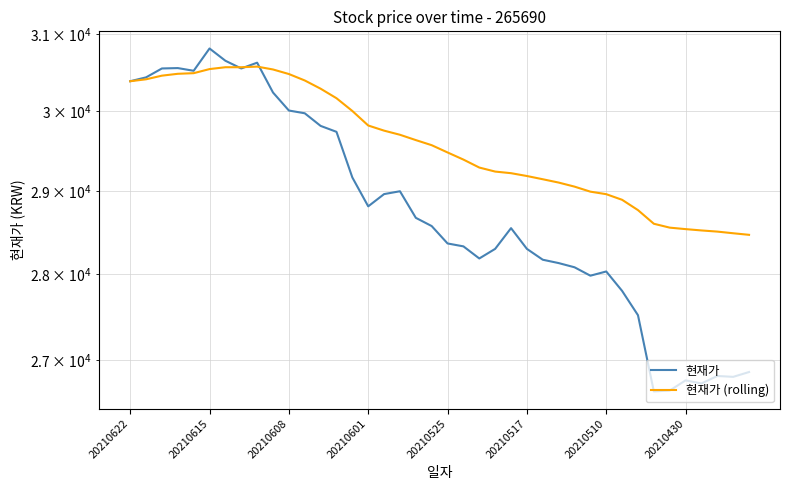

At 12, list the series in order from smallest to largest.

현재가, 현재가 (rolling)